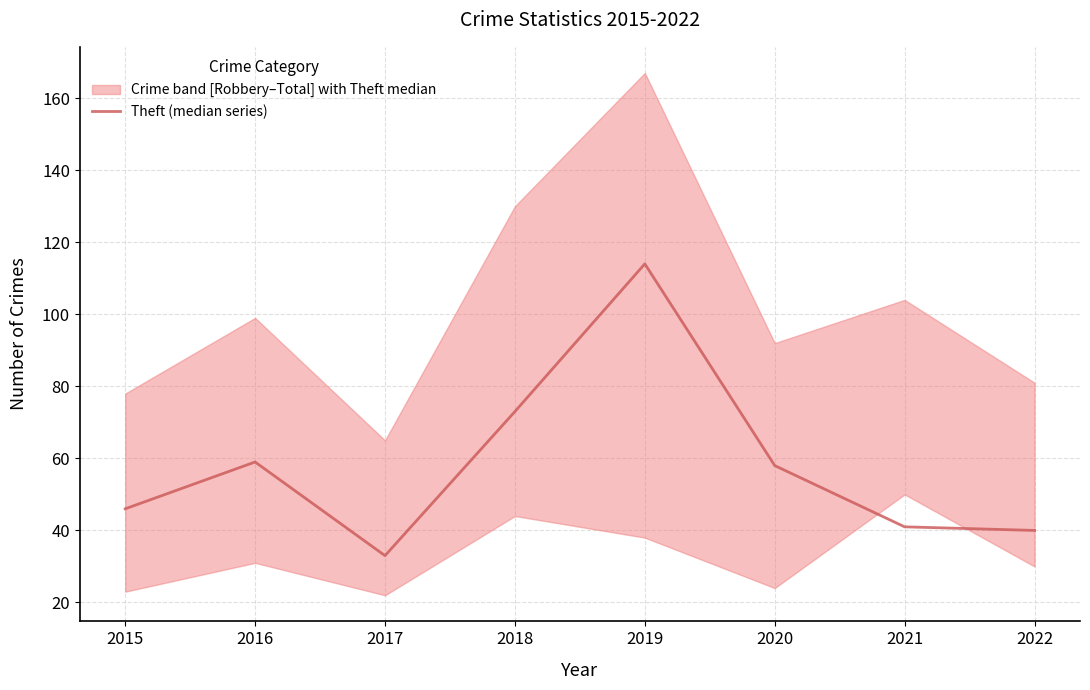

At which category does the data reach its first local valley?

2017